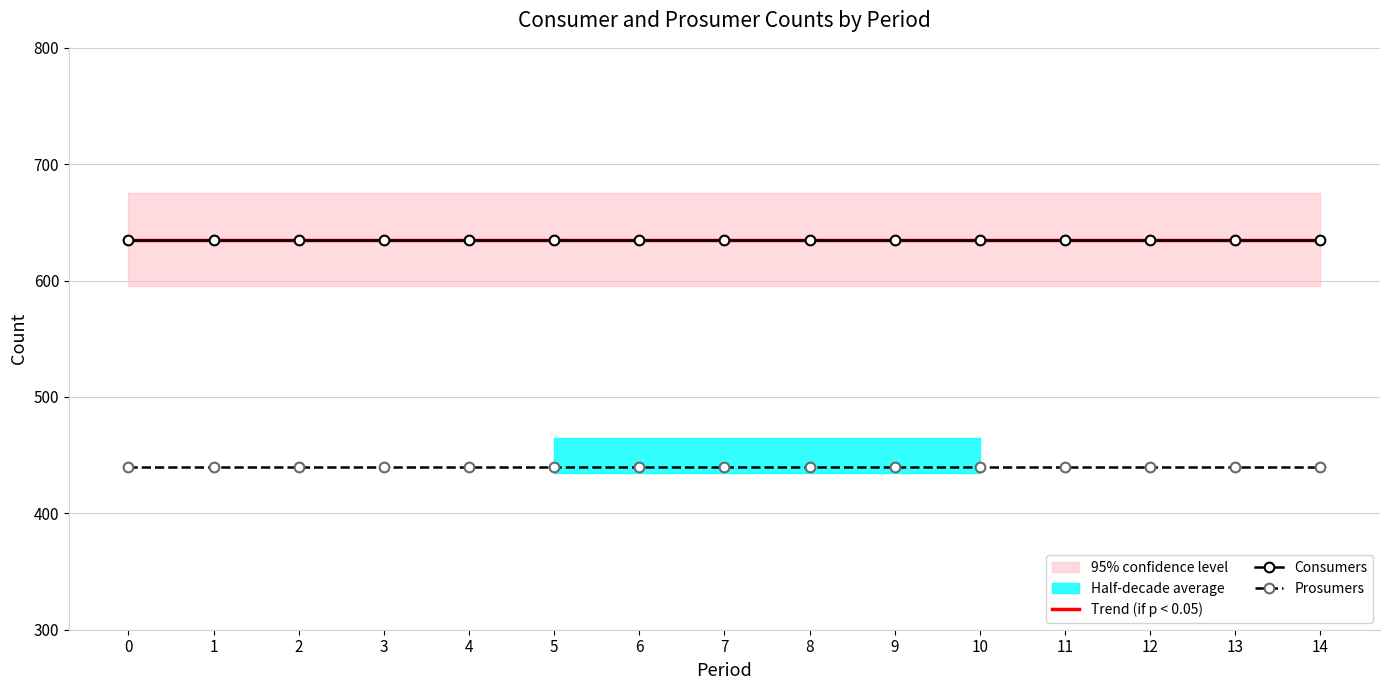

What is the greatest value displayed?

635